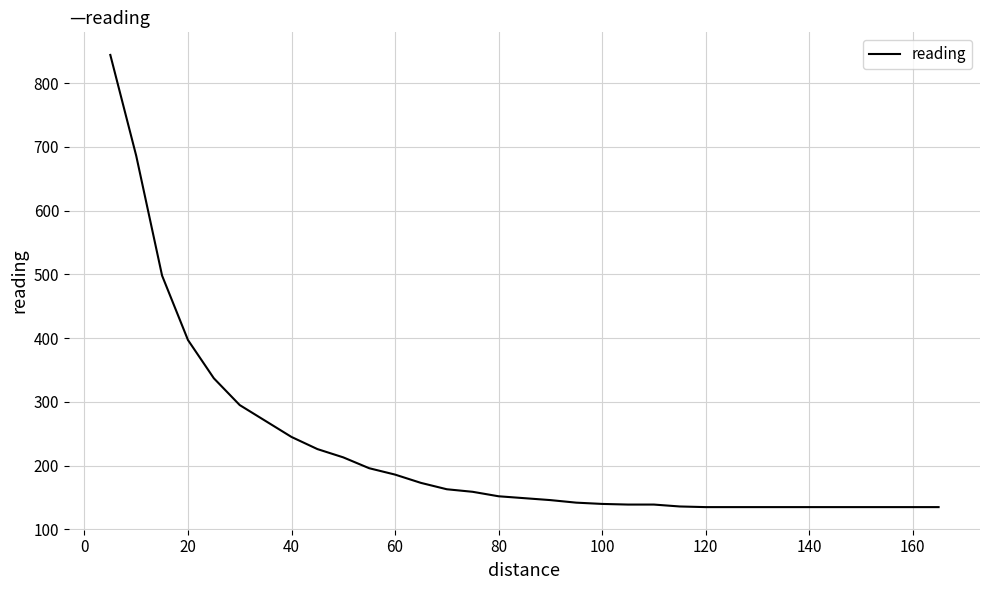

What is the sum of all values?

7381